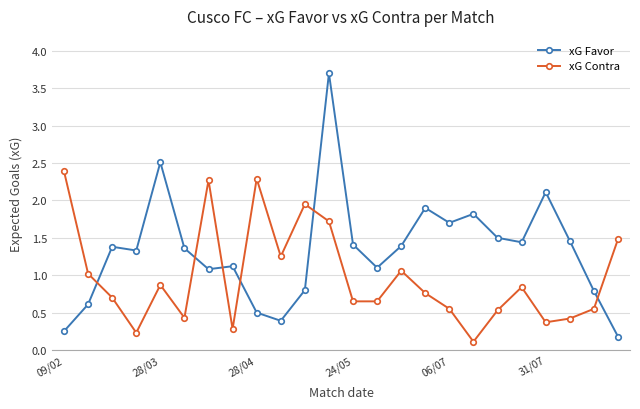

Which series has the widest spread of values?

xG Favor